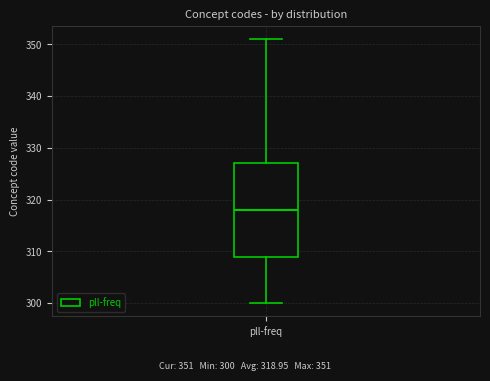

Where does the lower whisker of the box for pll-freq end on the y-axis? The values are not printed on the chart, so give them approximately, as read against the axis.

300